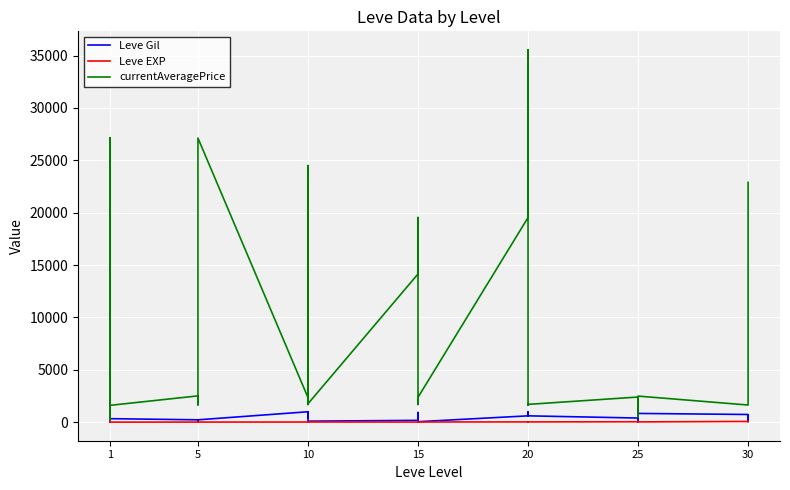

How many lines are shown in the chart?

3